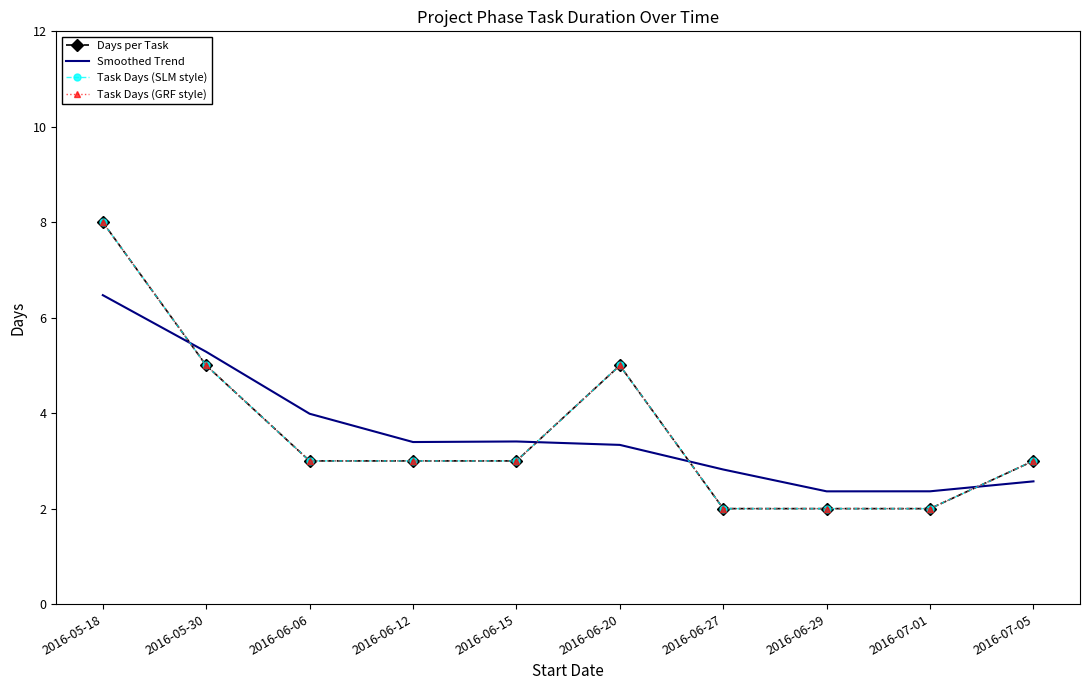

How many intersections are there between Smoothed Trend and Task Days (GRF style)?

4